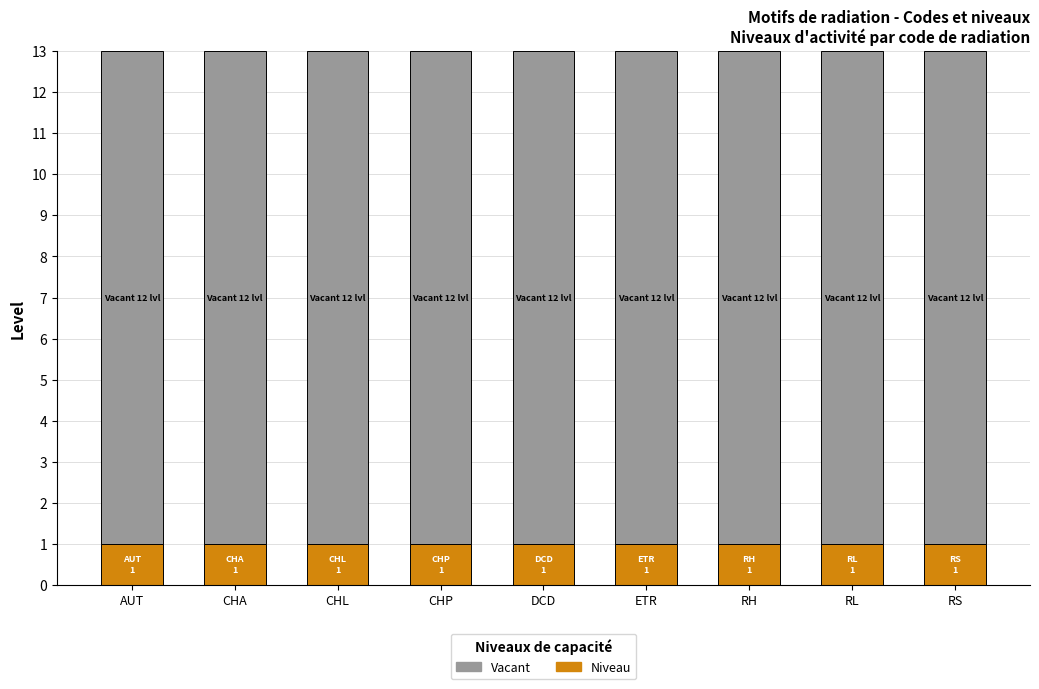

What is the total value across all series at CHP?

13